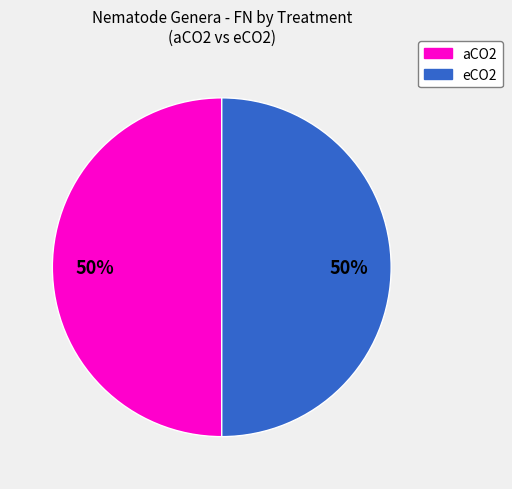

Approximately how many times larger is the value at eCO2 compared to aCO2?

1.0